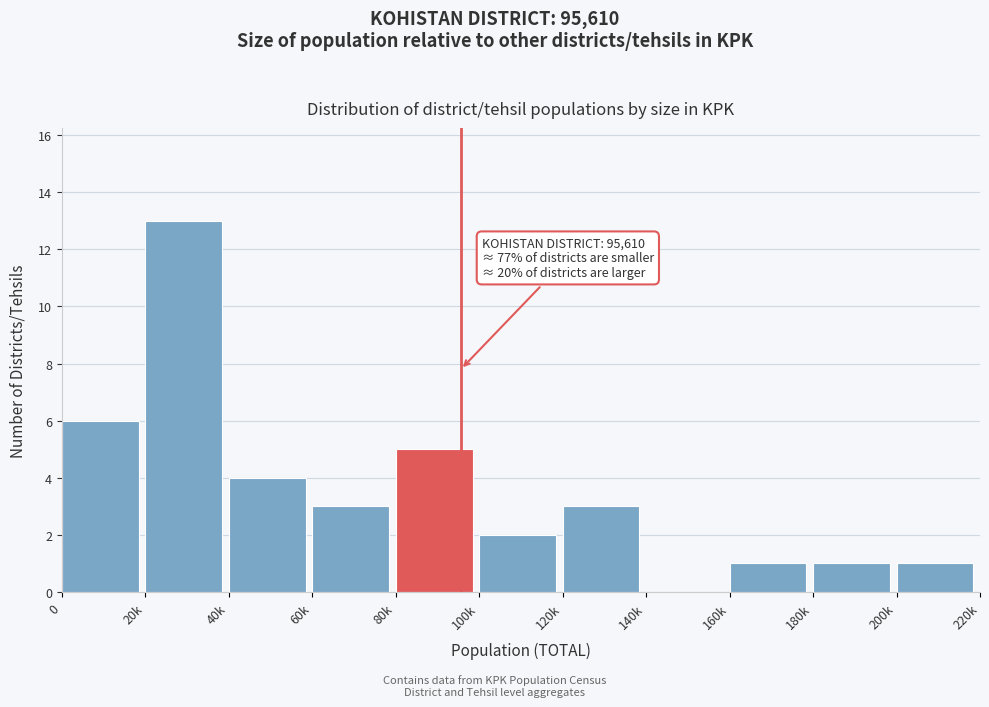

Reading right to left, list all the values displayed in this chart.

200k=1	180k=1	160k=1	140k=0	120k=3	100k=2	80k=5	60k=3	40k=4	20k=13	0=6